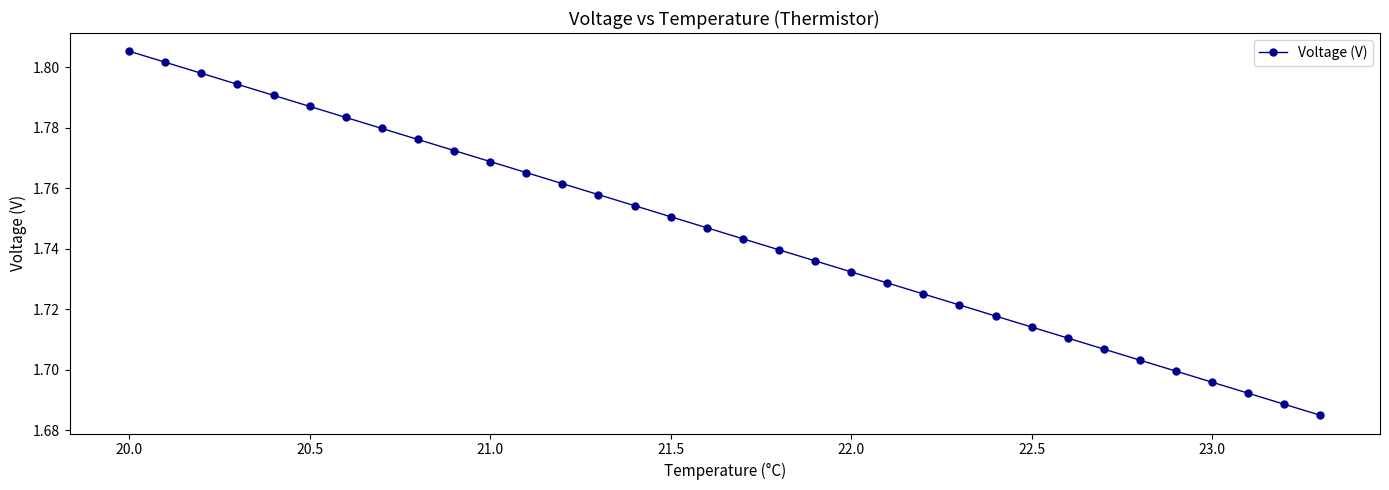

Count the values in the range 1 to 2.

34